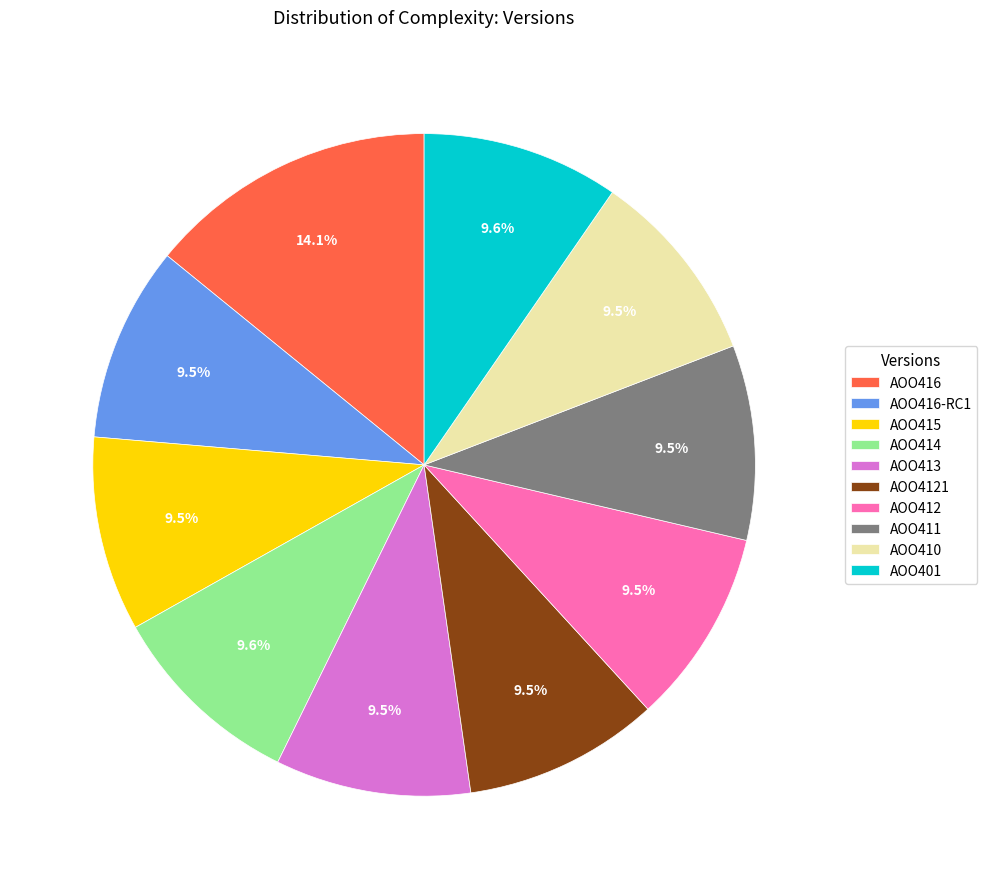

Which category has the biggest portion of the pie?

AOO416